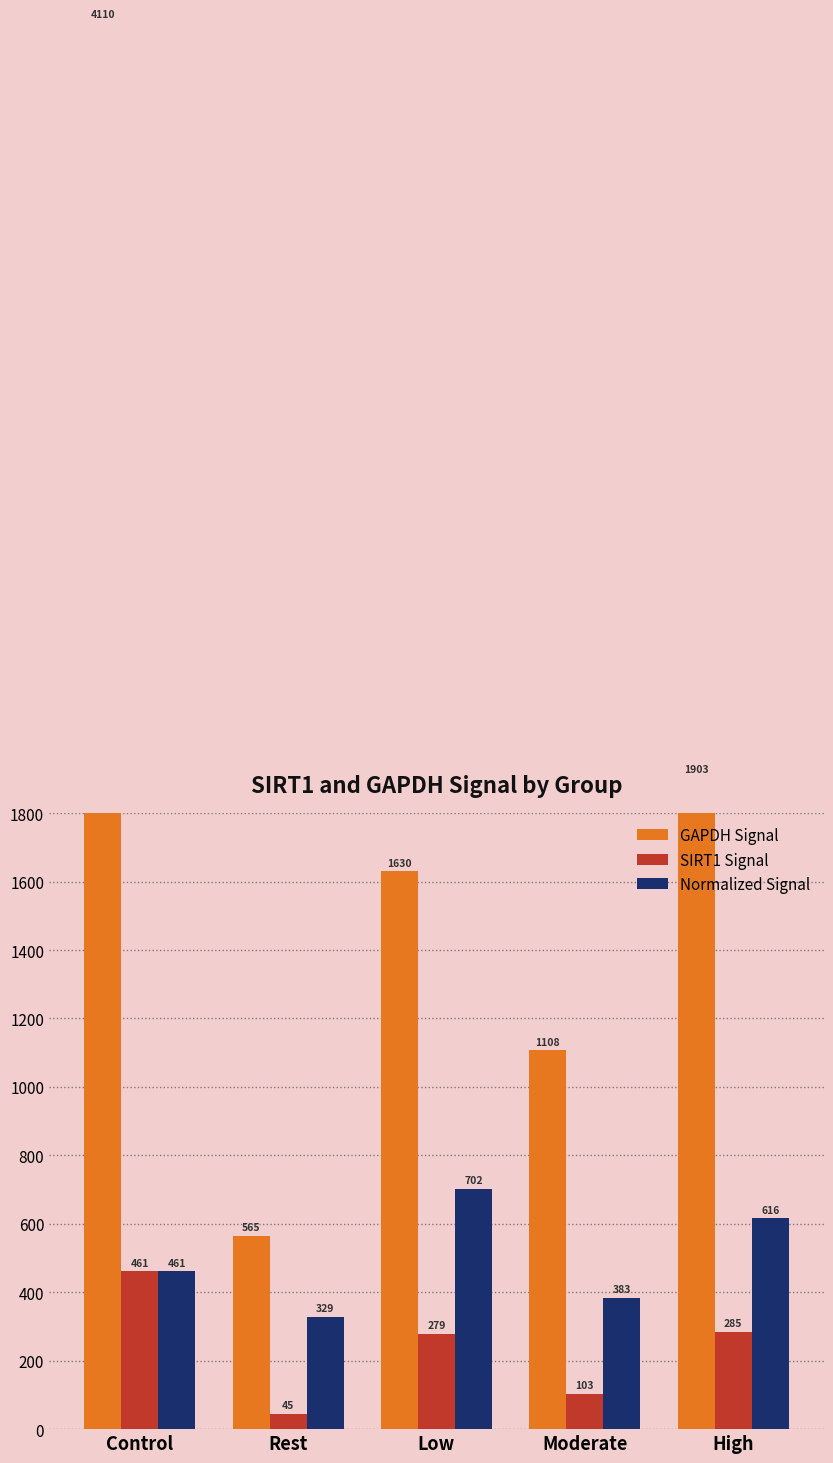

What are all the series names shown in the legend?

GAPDH Signal, SIRT1 Signal, Normalized Signal